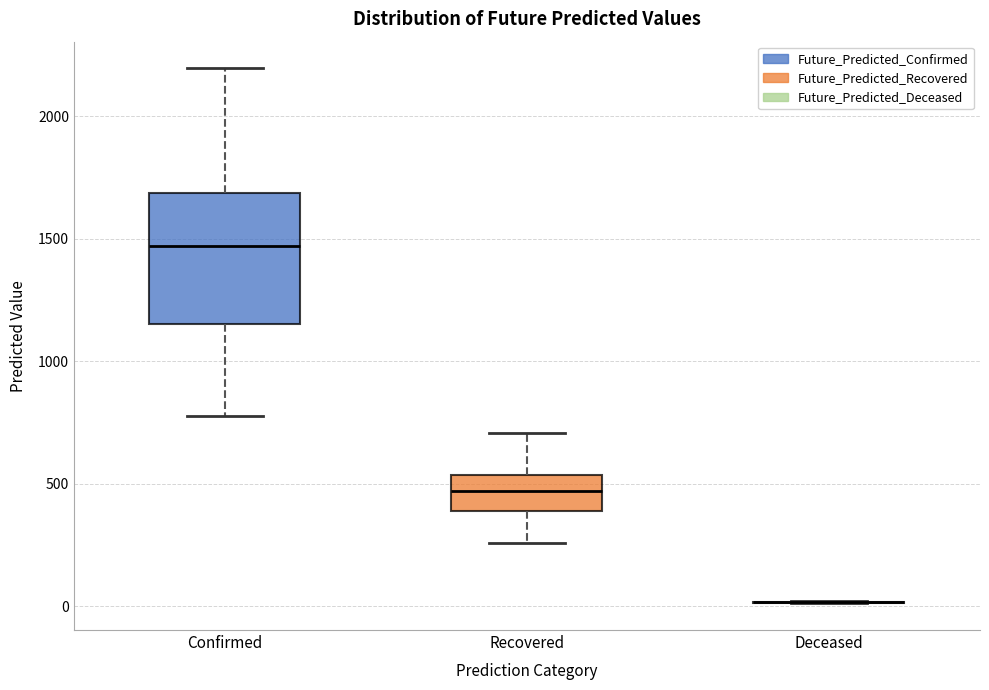

Which box is the tallest, from its lower edge to its upper edge?

Confirmed